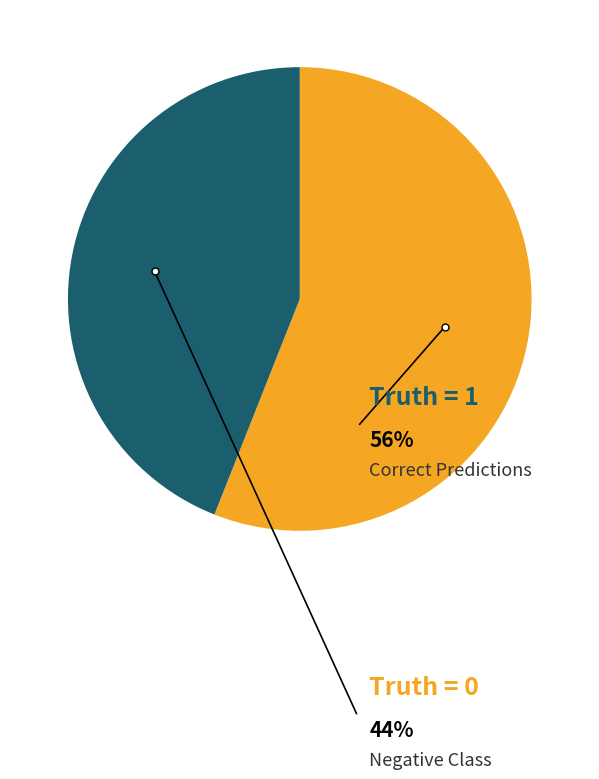

Count the number of slices in the pie.

2